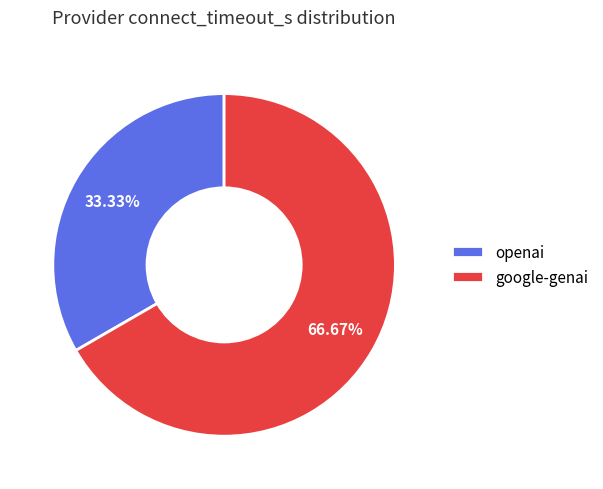

To the nearest percent, what is the average slice percentage?

50%